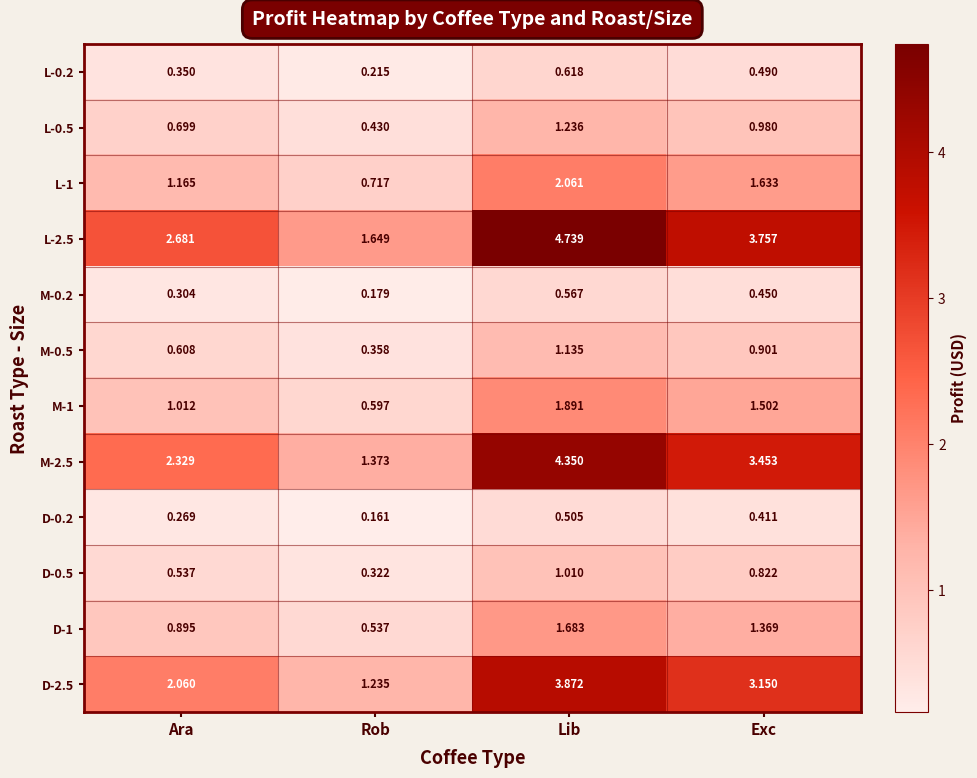

List the labels in order of D-0.2 value, smallest first.

Rob, Ara, Exc, Lib